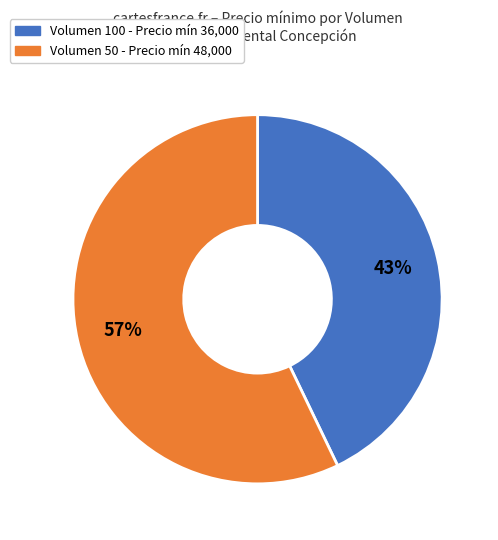

How many slices are in this pie chart?

2